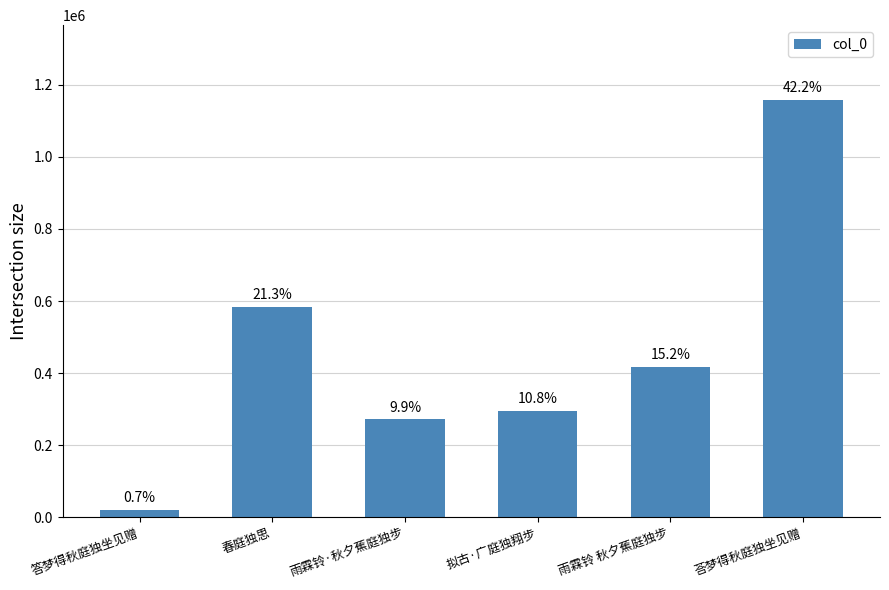

How many bars are there in total?

6